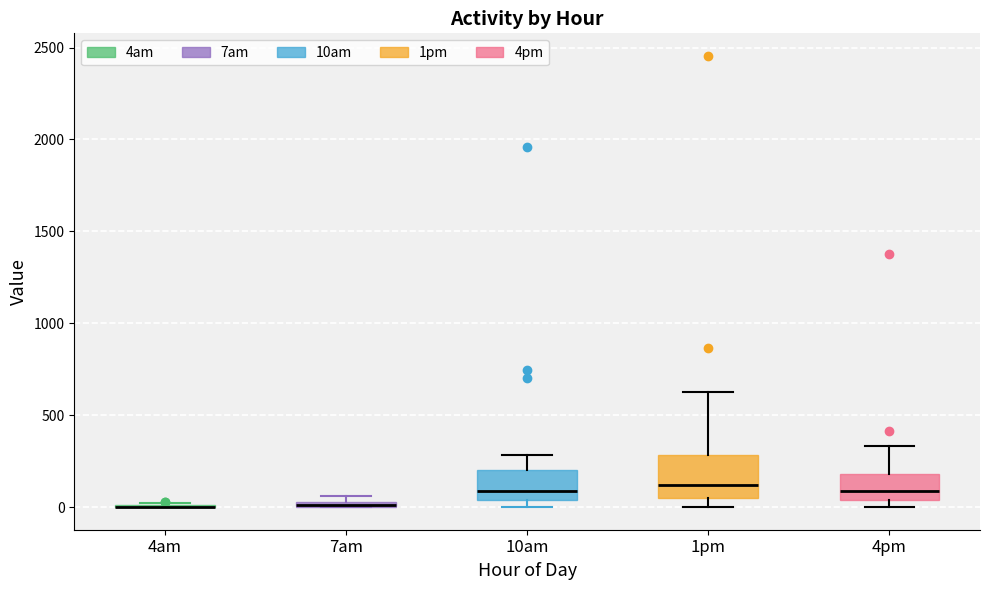

Comparing the boxes themselves (not the whiskers), which one is the tallest?

1pm